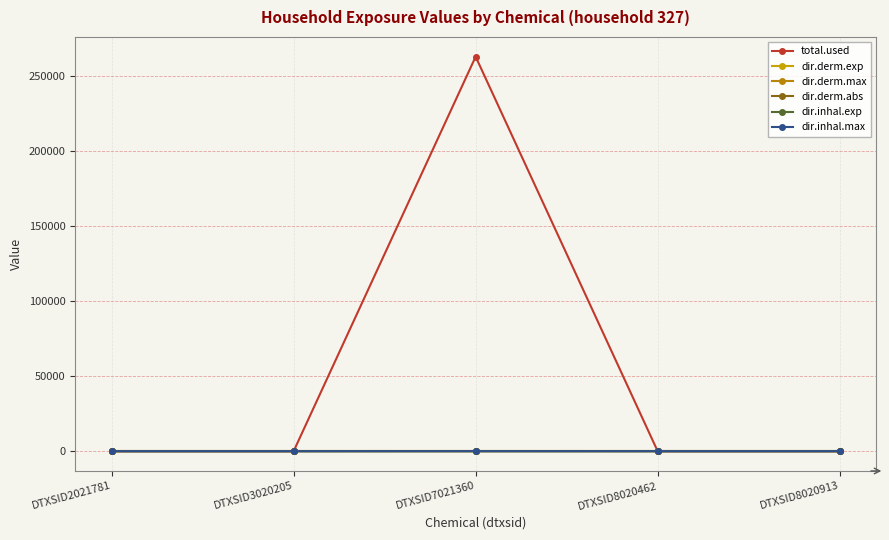

How many lines are shown in the chart?

6